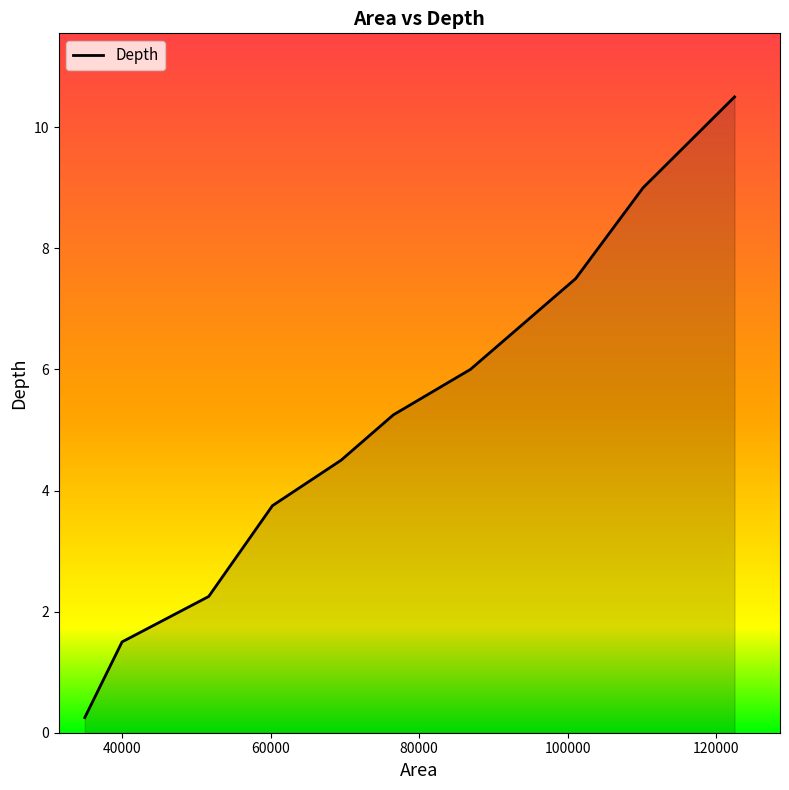

What is the maximum value shown in the chart?

10.5